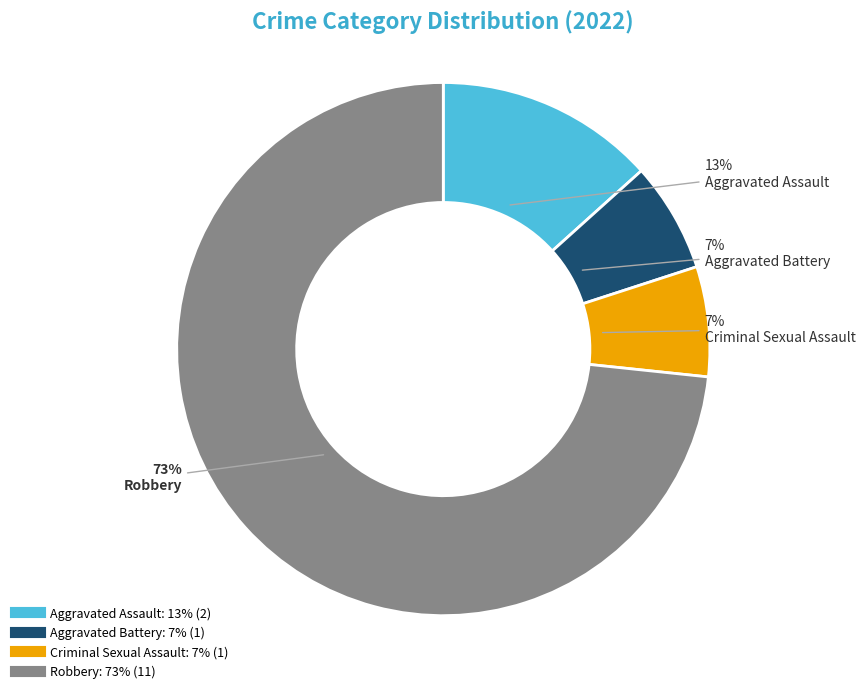

To the nearest percent, what portion does Aggravated Battery represent?

7%